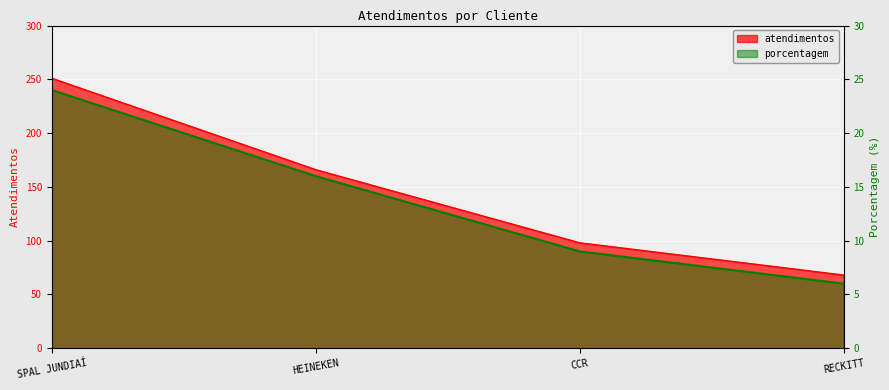

What is the label of the 3rd point from the left?

CCR